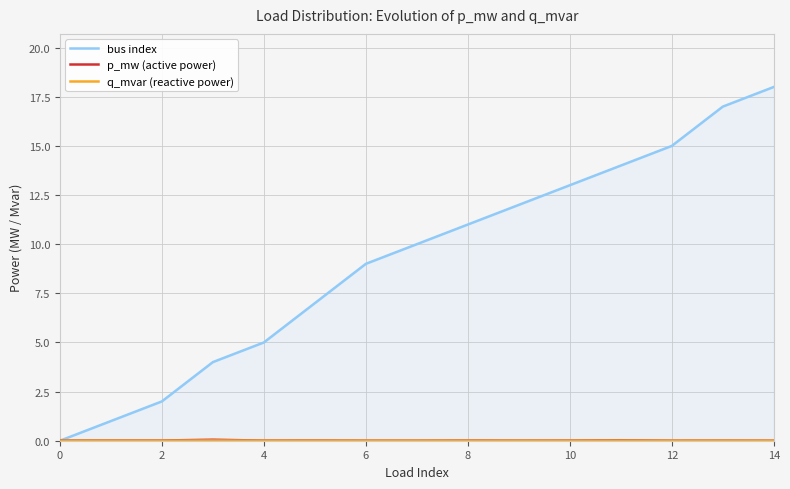

What is the difference between the highest and lowest values at 11?

14.0